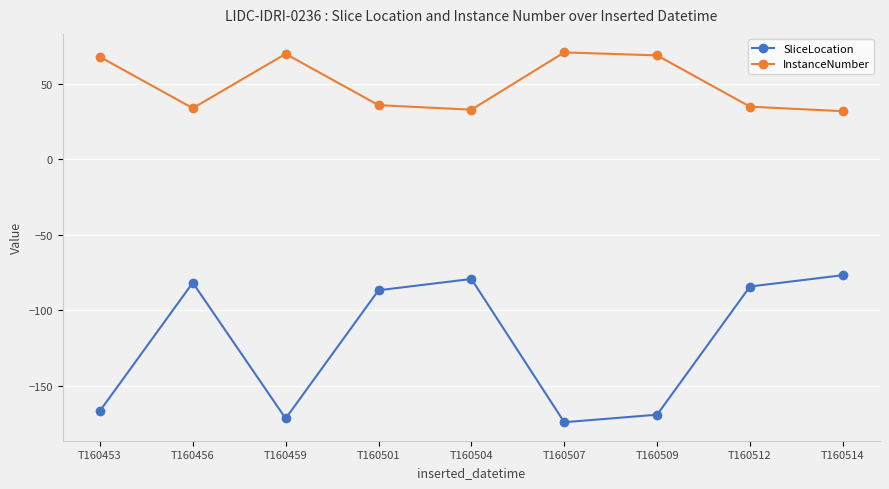

The InstanceNumber series shows 16.4 at T160456. True or false?

False